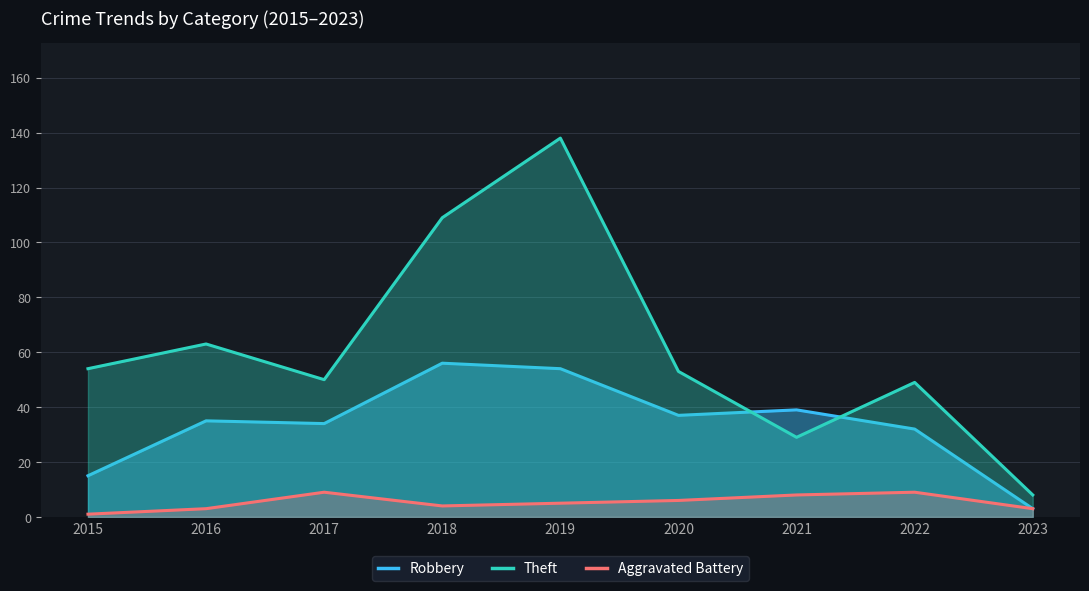

What is the value of the Theft point at the 5th from the left?

138